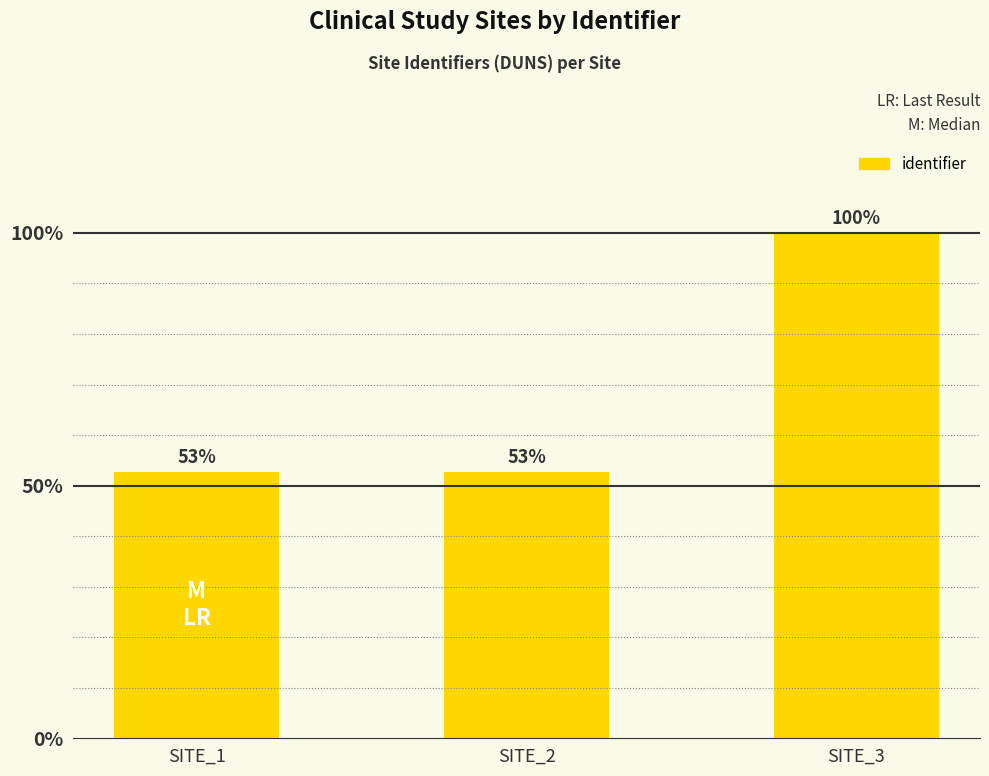

List the labels in order of value, smallest first.

SITE_1, SITE_2, SITE_3